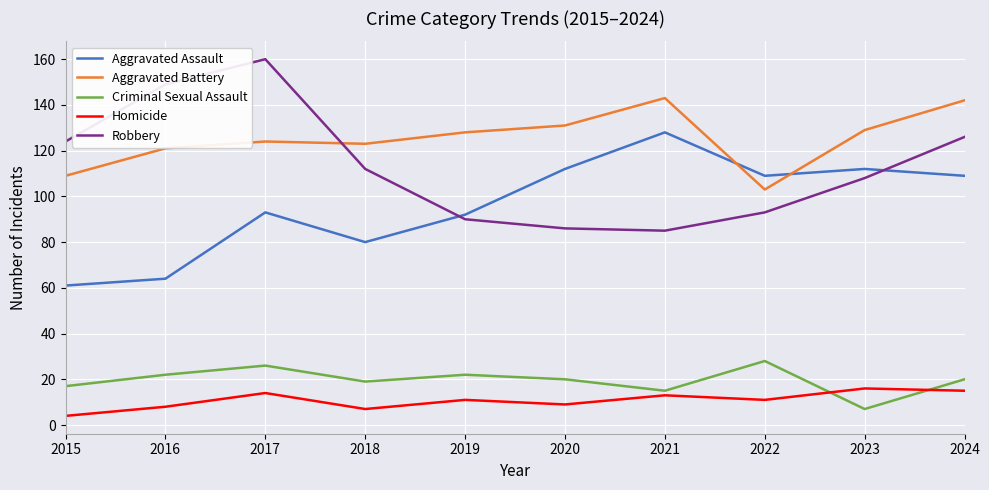

True or false: Criminal Sexual Assault and Aggravated Battery cross at least once.

False